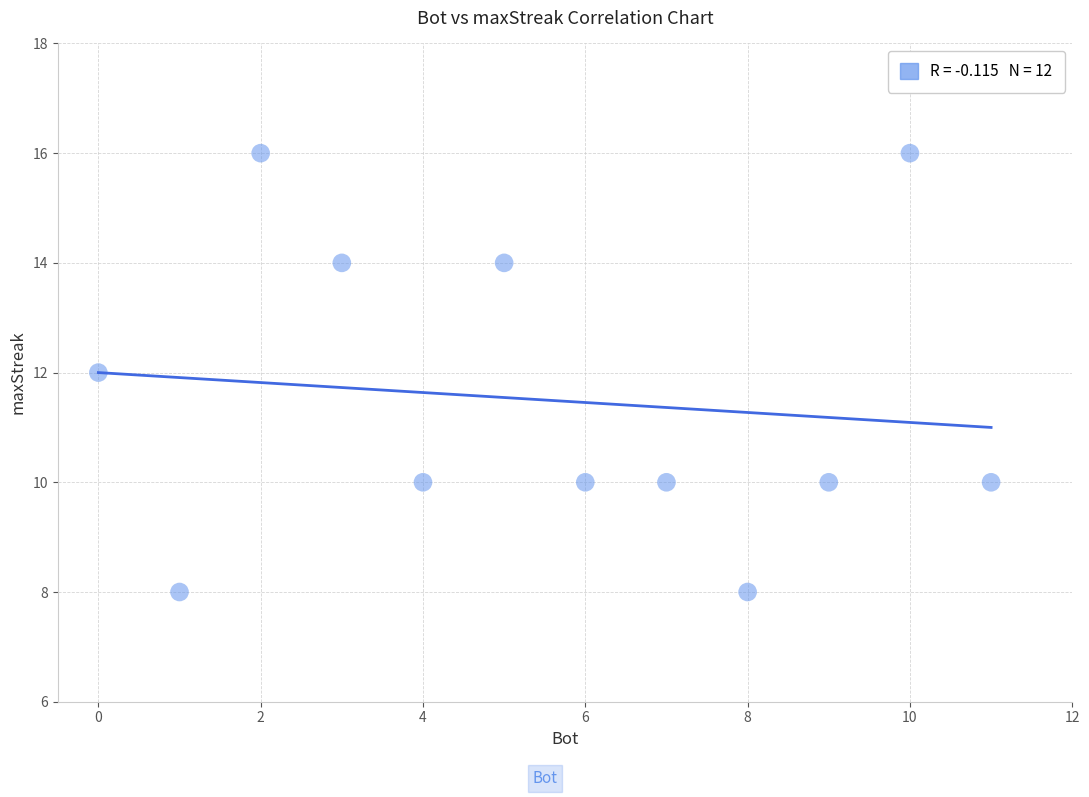

What is the average X value?

6